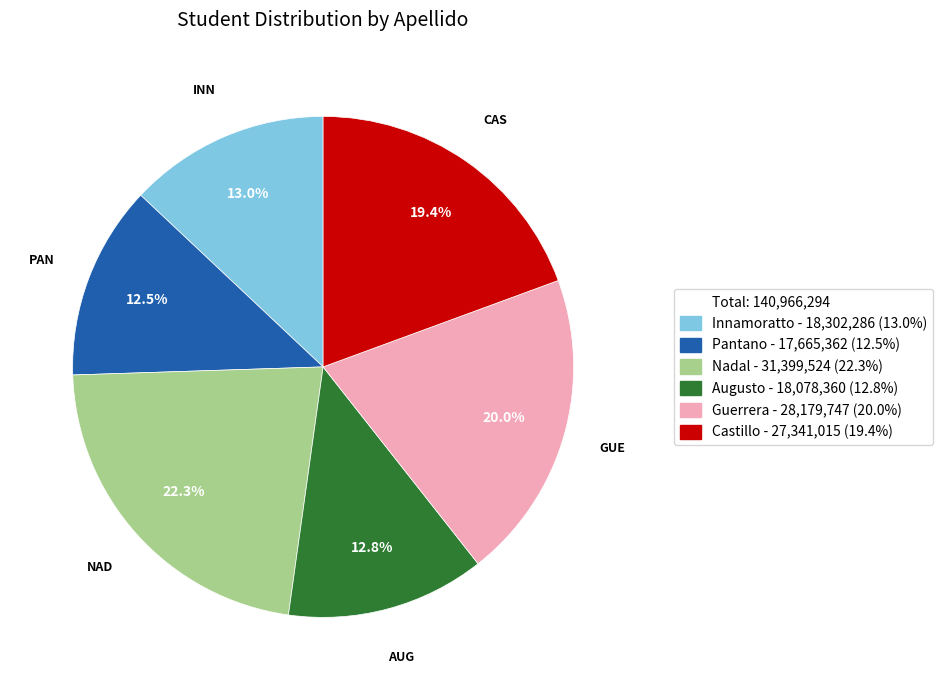

Is there a majority slice in this chart?

No